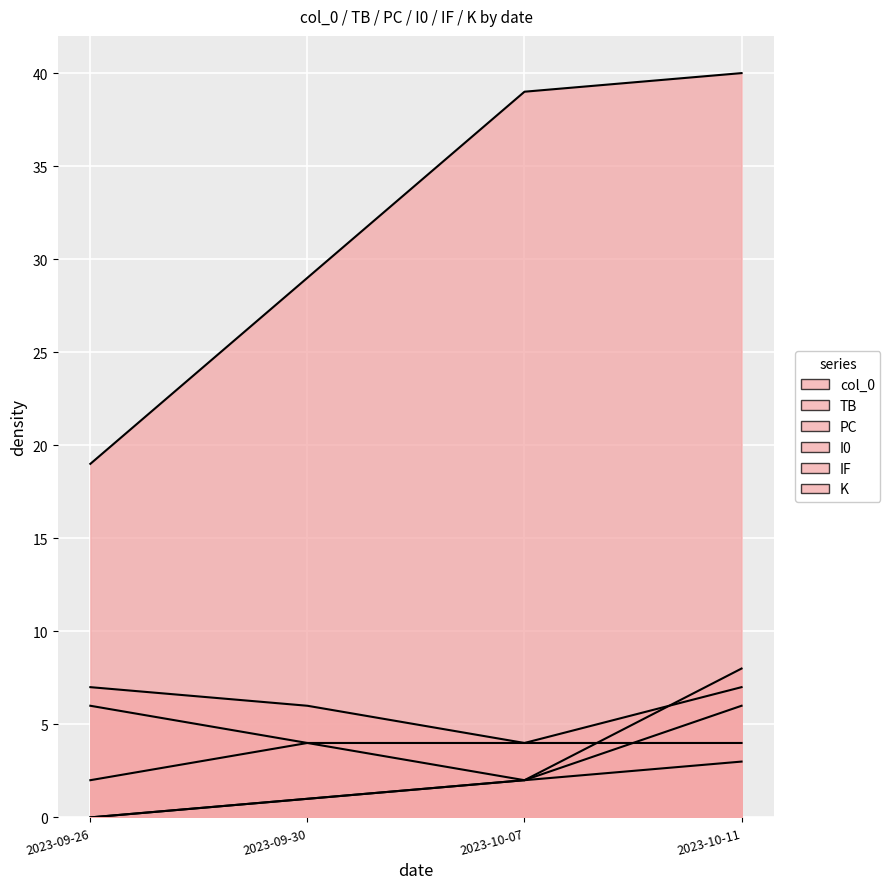

What position from the right is 2023-10-07?

2